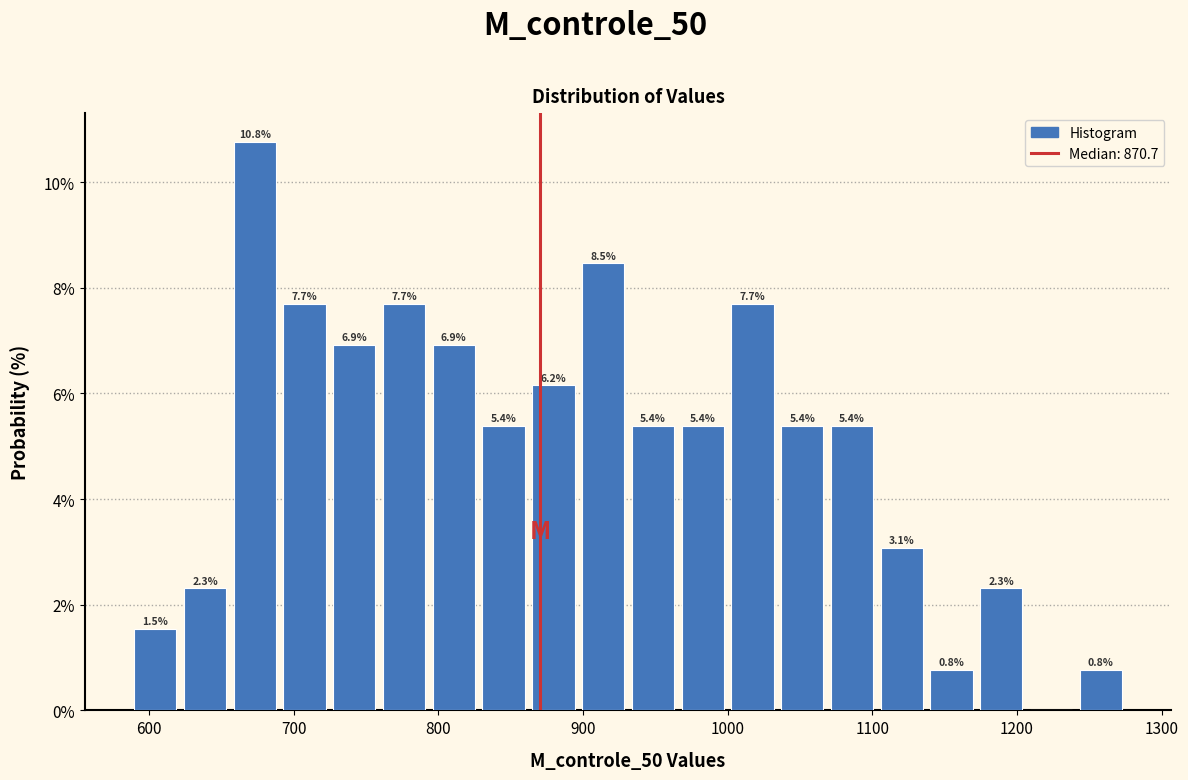

Around what value on the x-axis is the tallest bar? Give the approximate position of its centre, as read against the axis.

670